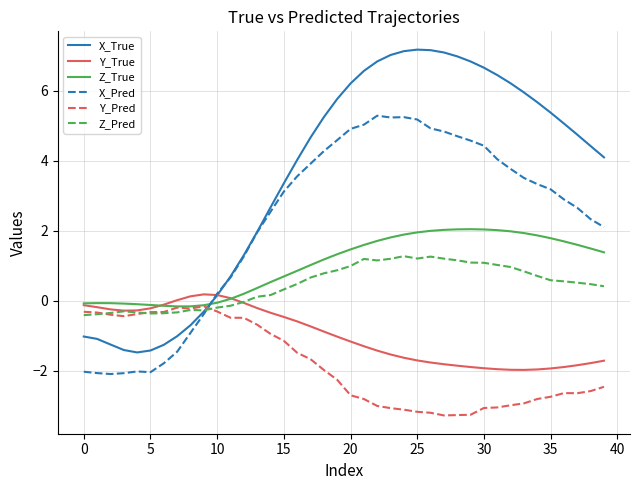

What is the smallest value displayed?

-3.3